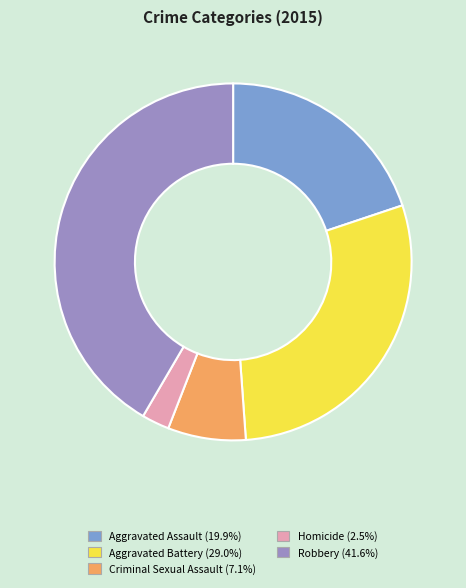

Is there a majority slice in this chart?

No